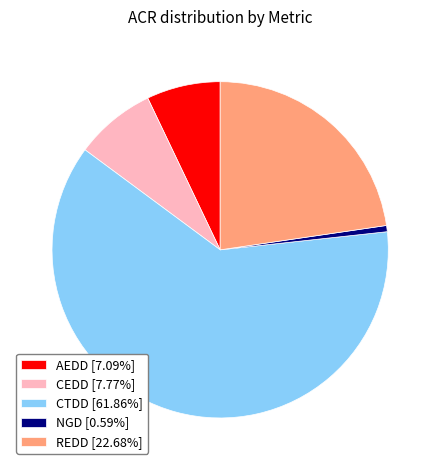

Combined, do CEDD [7.77%] and CTDD [61.86%] account for over 50%?

Yes